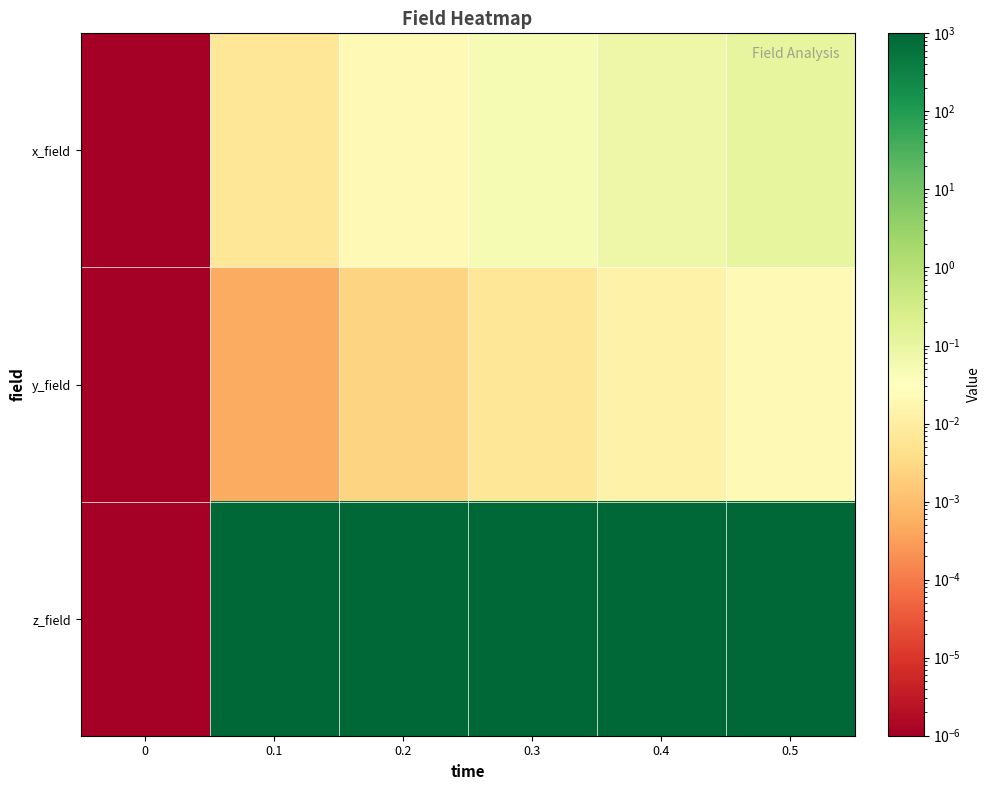

Which series has the widest spread of values?

z_field